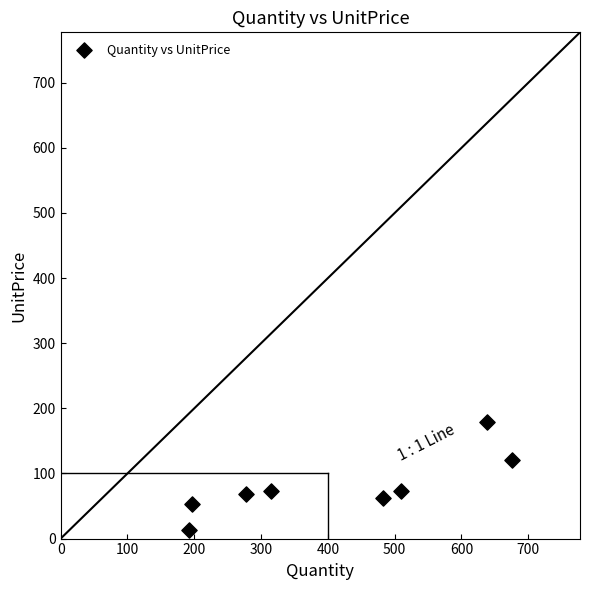

What is the range of X values (max minus min)?

484.0